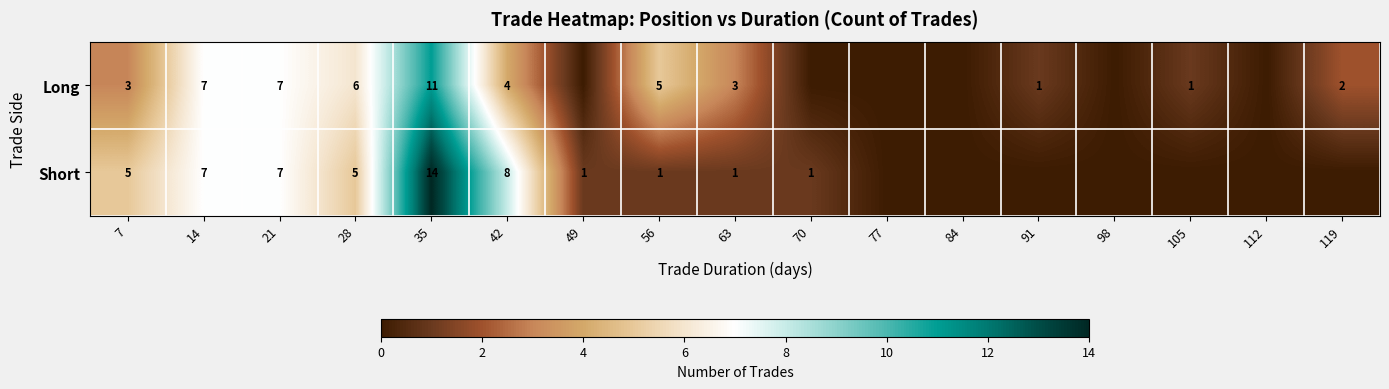

What is the total value across all series at 7?

8